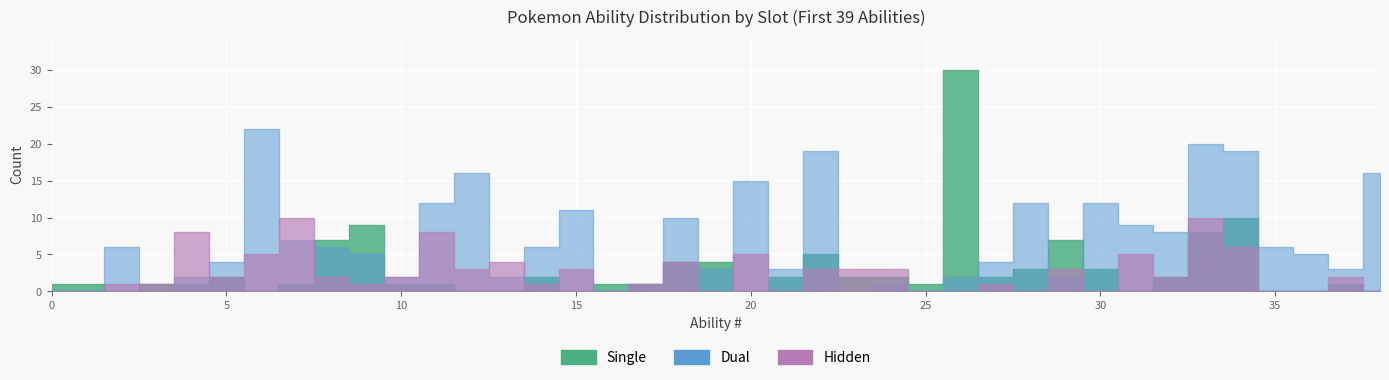

Reading left to right, transcribe all the data shown in this chart.

Single: 0=1	1=1	2=0	3=1	4=1	5=2	6=0	7=1	8=7	9=9	10=1	11=1	12=0	13=0	14=2	15=0	16=1	17=1	18=4	19=4	20=0	21=2	22=5	23=2	24=2	25=1	26=30	27=2	28=3	29=7	30=3	31=0	32=2	33=8	34=10	35=0	36=0	37=1	38=0
Dual: 0=0	1=0	2=6	3=0	4=2	5=4	6=22	7=7	8=6	9=5	10=2	11=12	12=16	13=2	14=6	15=11	16=0	17=1	18=10	19=3	20=15	21=3	22=19	23=0	24=1	25=0	26=2	27=4	28=12	29=2	30=12	31=9	32=8	33=20	34=19	35=6	36=5	37=3	38=16
Hidden: 0=0	1=0	2=1	3=1	4=8	5=2	6=5	7=10	8=2	9=1	10=2	11=8	12=3	13=4	14=1	15=3	16=0	17=1	18=4	19=0	20=5	21=0	22=3	23=3	24=3	25=0	26=0	27=1	28=0	29=3	30=0	31=5	32=2	33=10	34=6	35=0	36=0	37=2	38=0